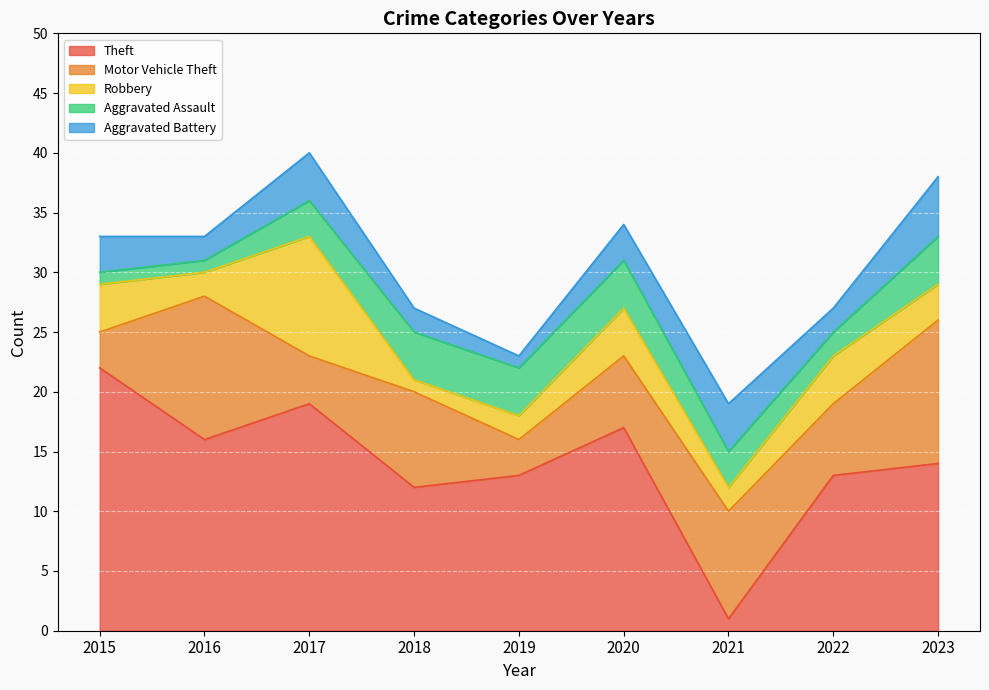

Count the Aggravated Assault values in the range 2 to 4.

7